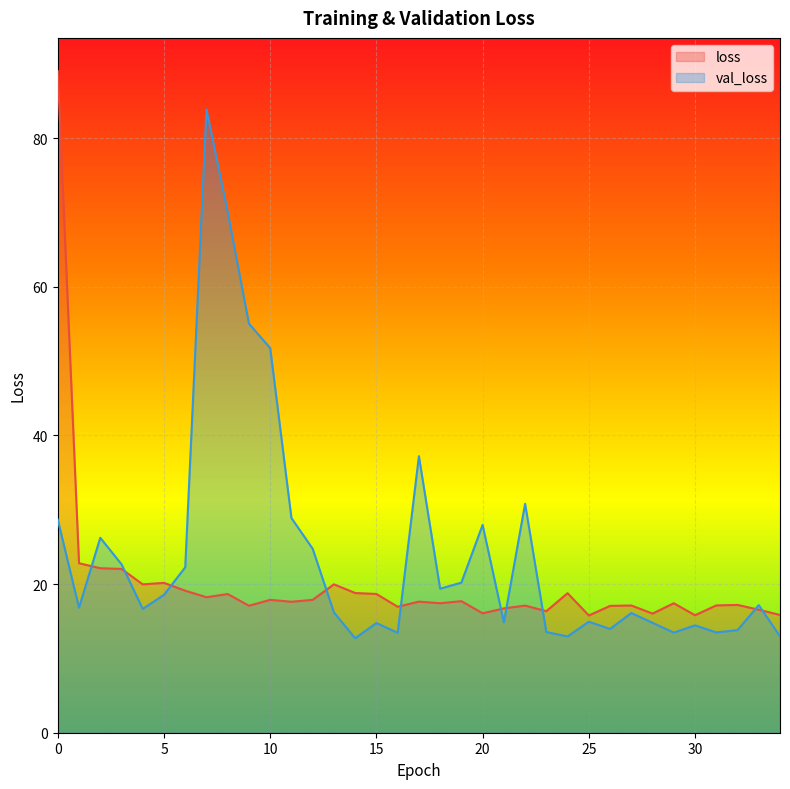

What is the sum of the loss values at 34 and 30?

31.6